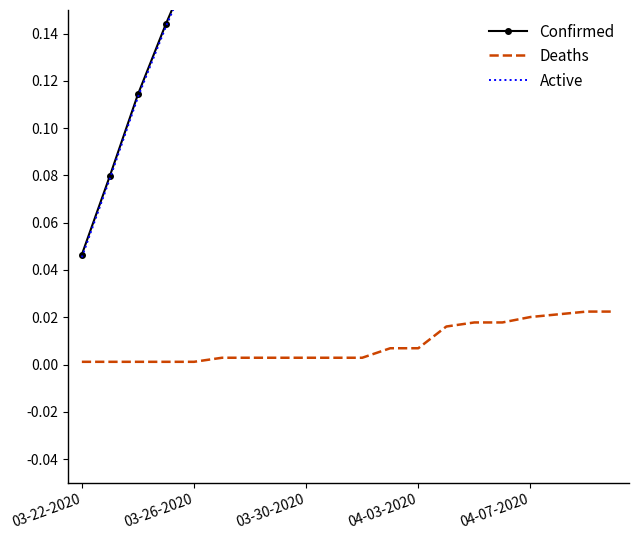

What is the sum of all Deaths values?

0.2